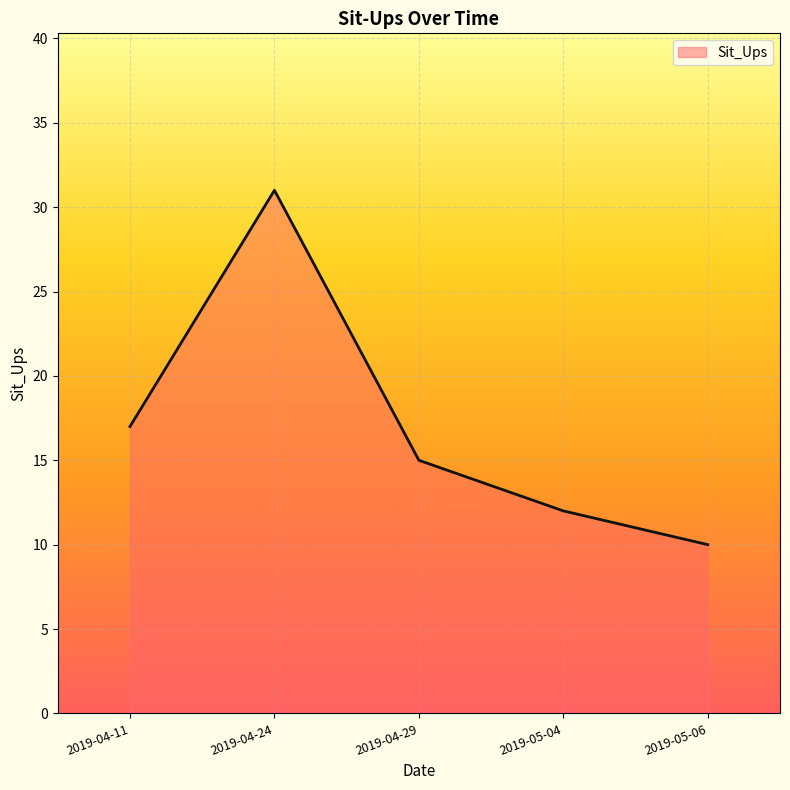

Reading left to right, transcribe all the data shown in this chart.

2019-04-11=17	2019-04-24=31	2019-04-29=15	2019-05-04=12	2019-05-06=10